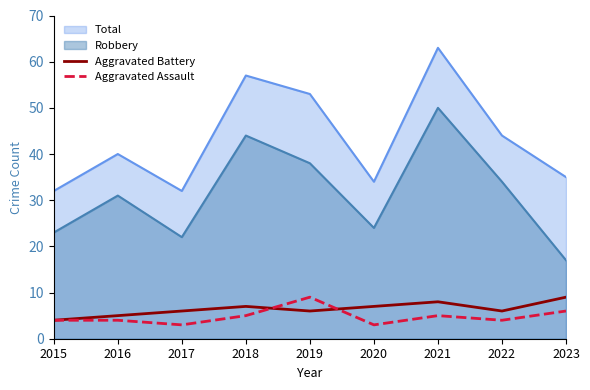

At how many categories does at least one series exceed 5?

9